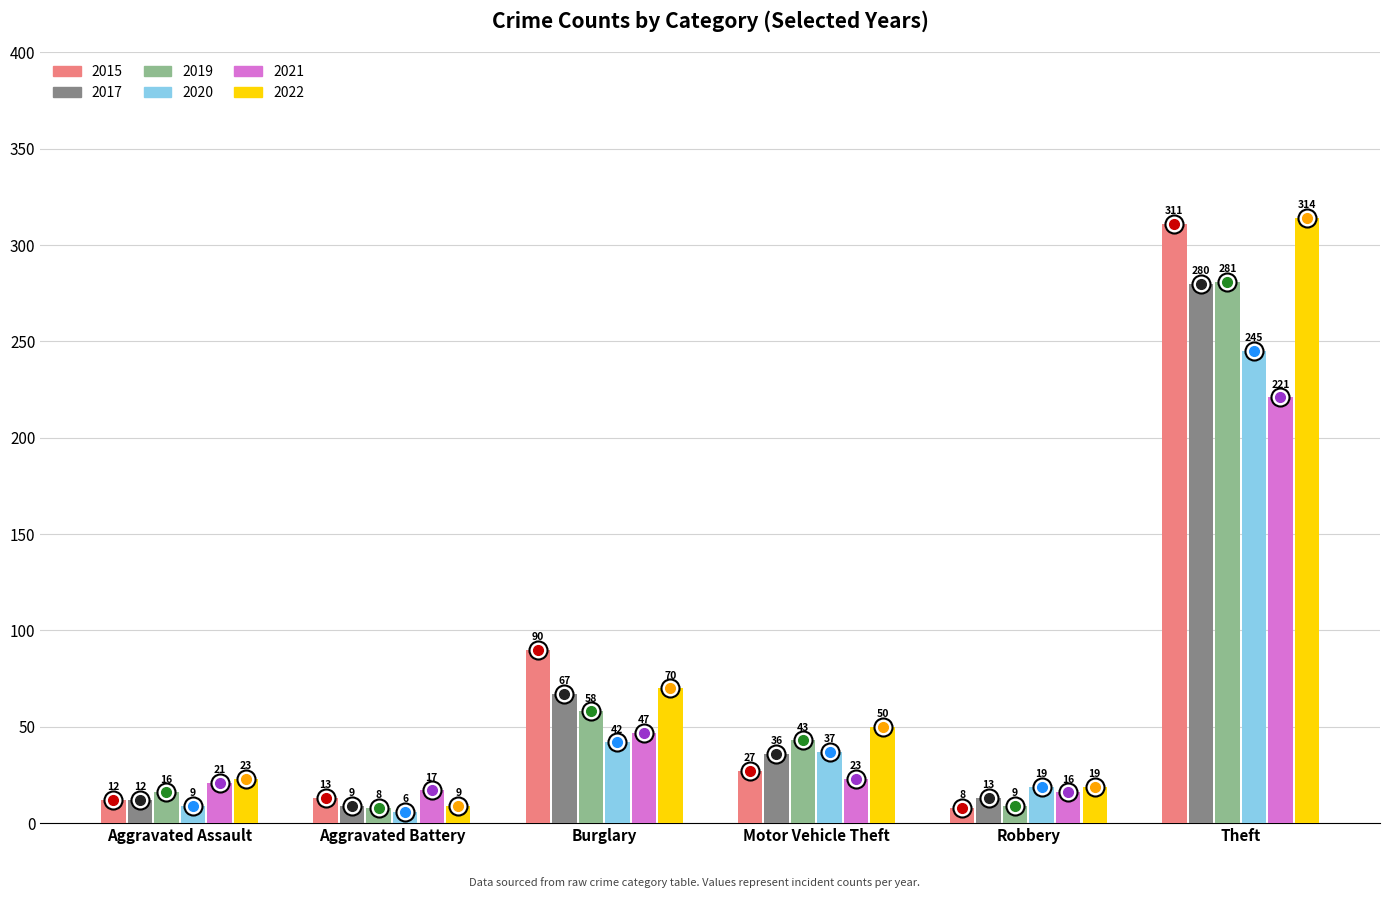

What is the average value of the 2020 series?

60